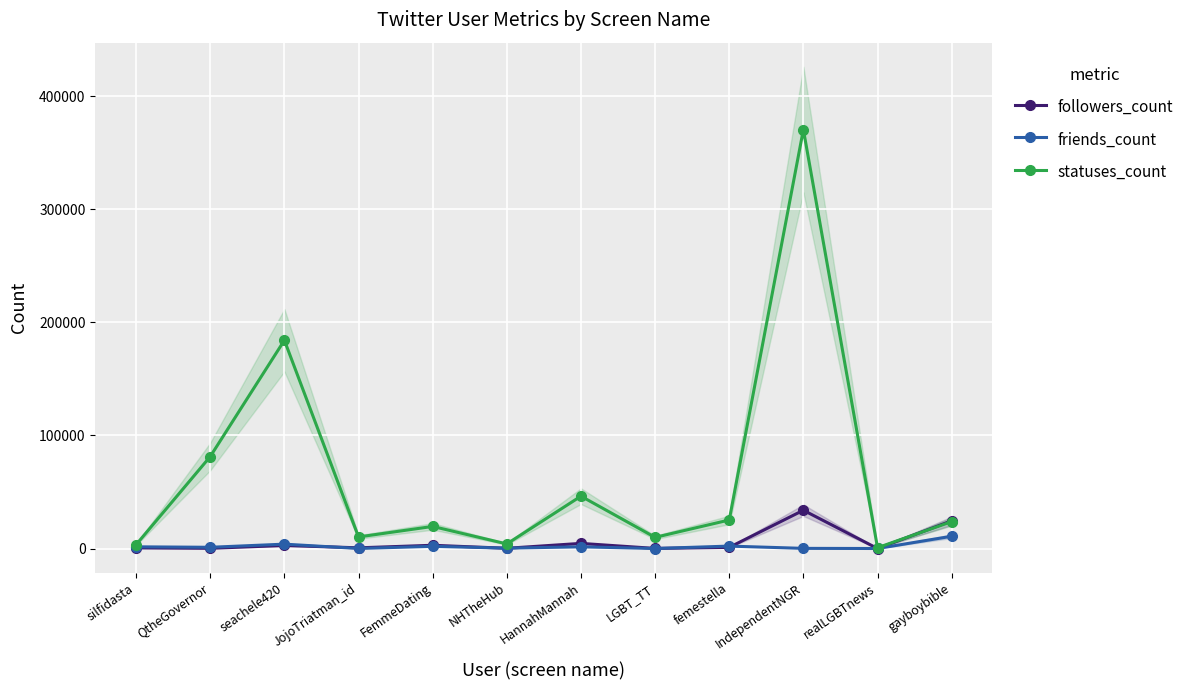

In followers_count, how many points are lower than both neighbors (excluding endpoints)?

5